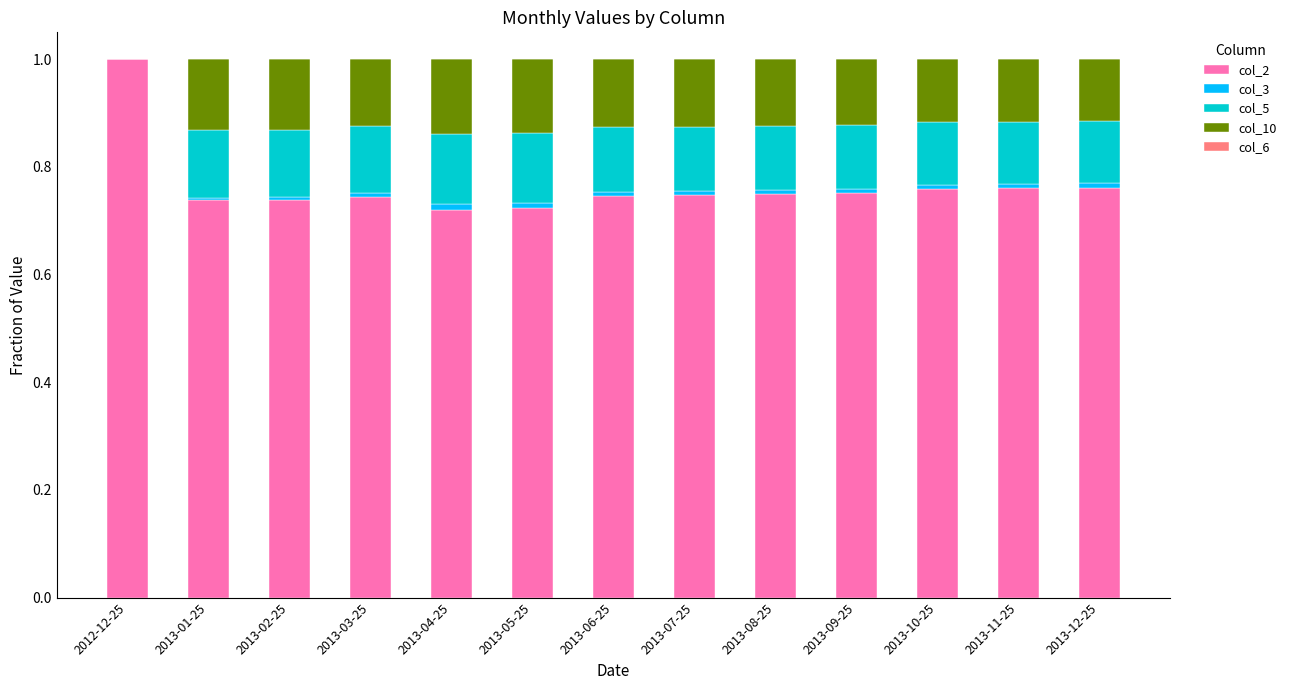

At which label does col_2 reach its peak?

2012-12-25